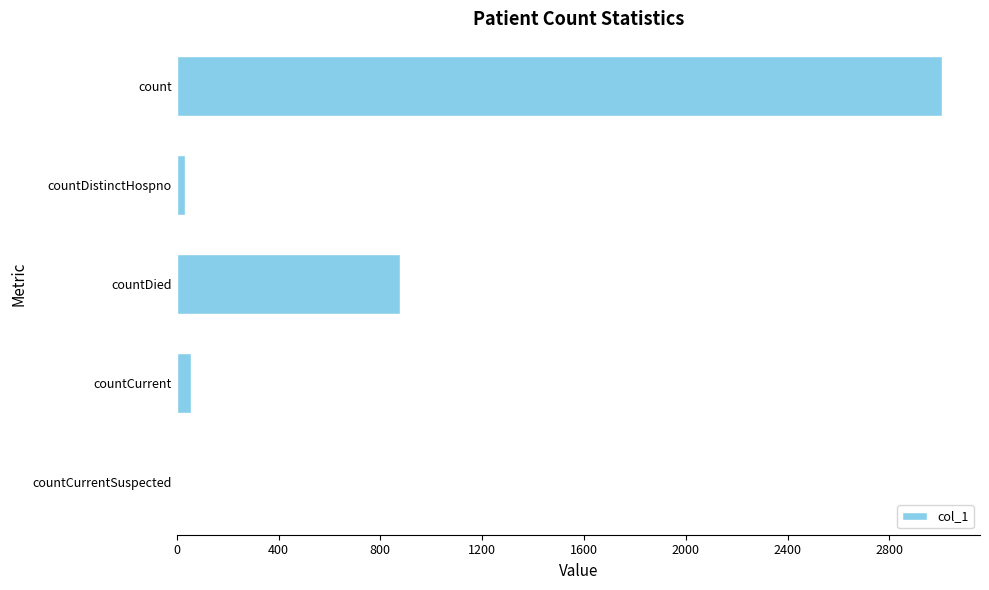

Which has a higher value, countCurrentSuspected or count?

count